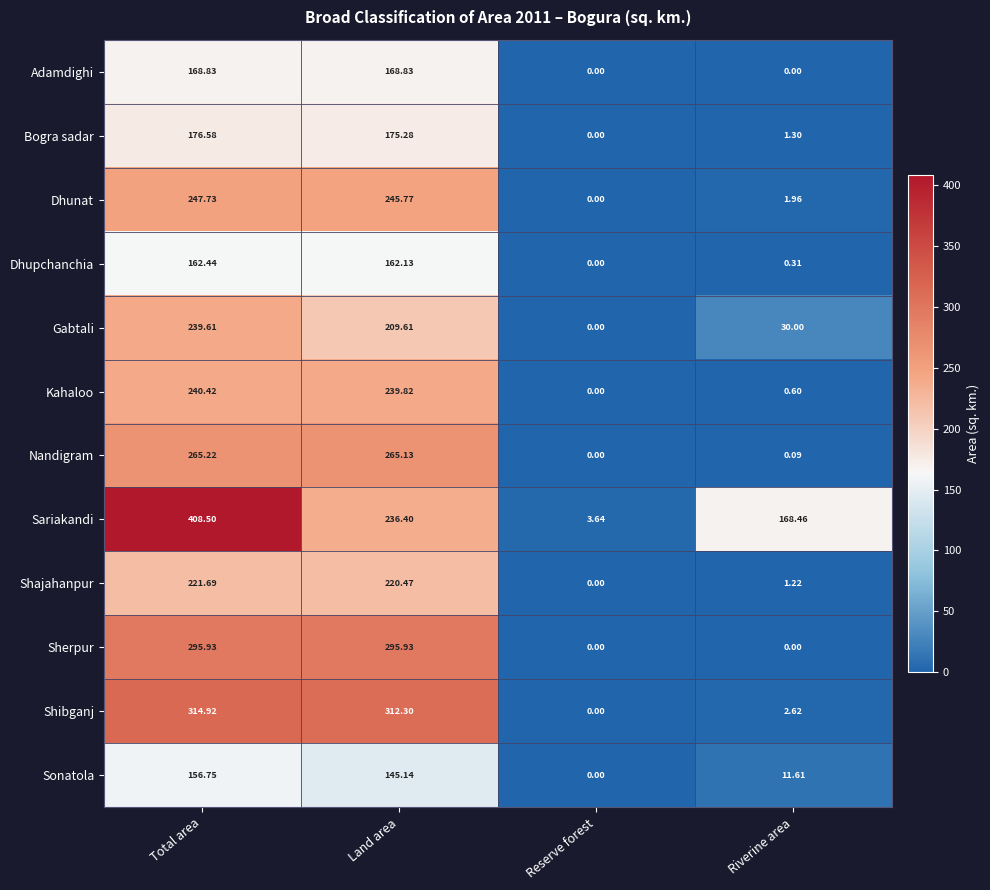

What is the spread (max minus min) of values at Land area?

167.2